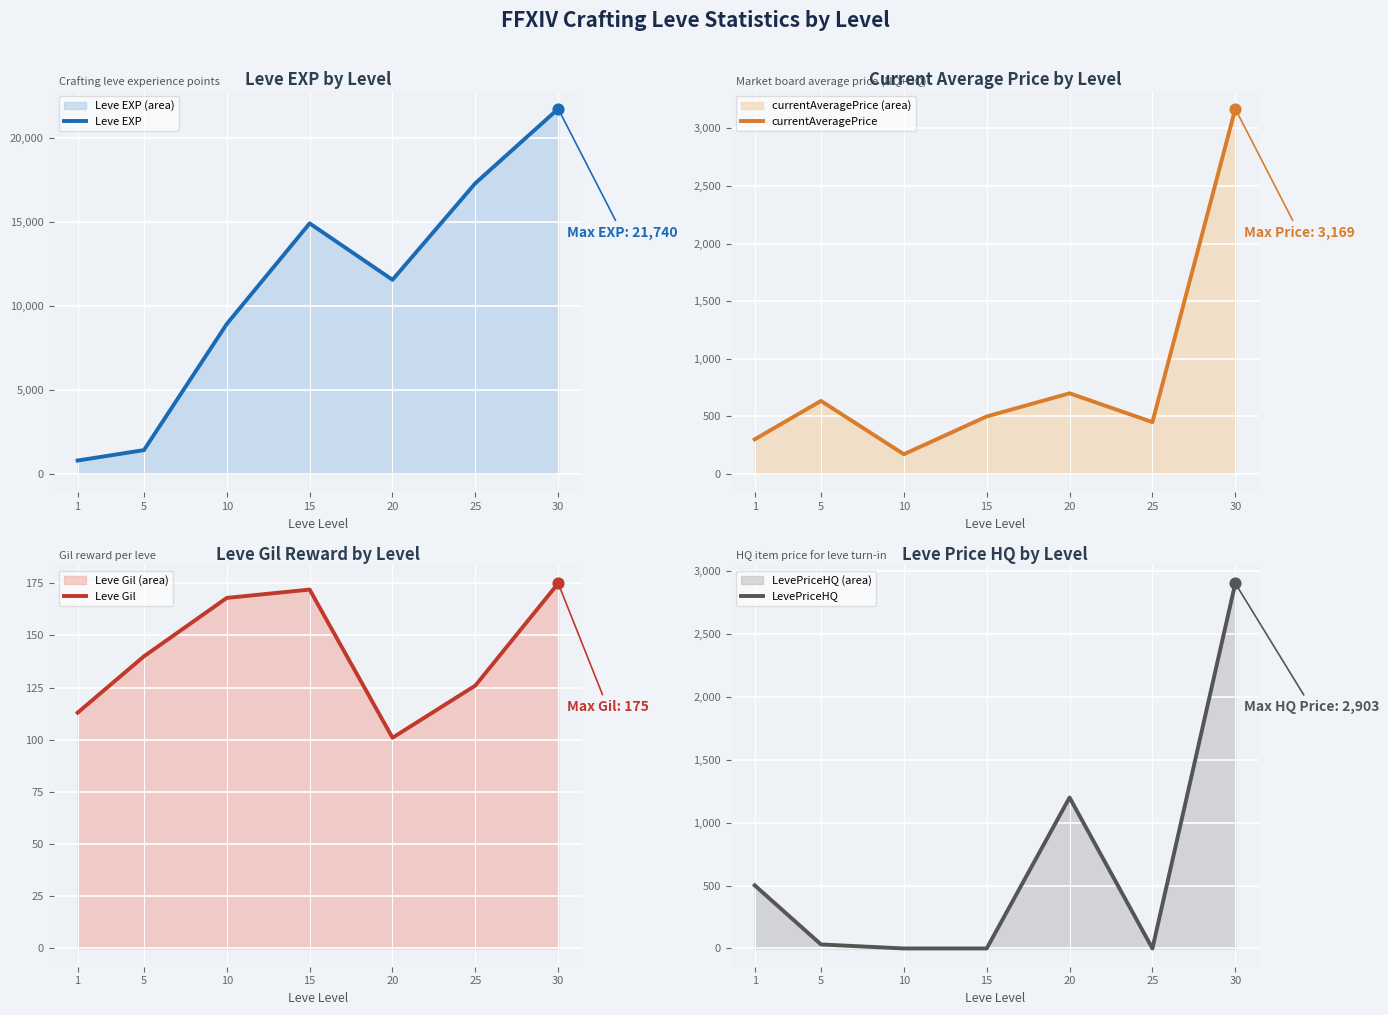

At how many categories does at least one series exceed 9337?

4